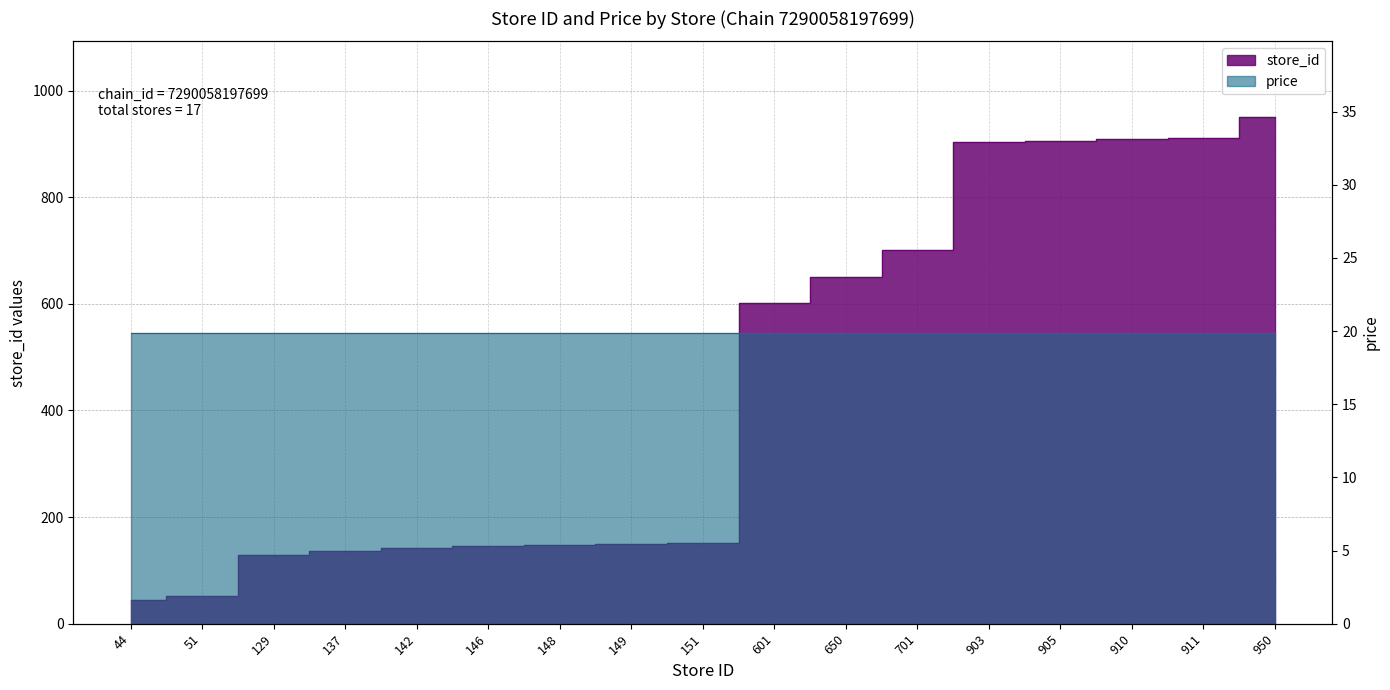

Approximately how many times larger is the value at 903 compared to 149?

6.1